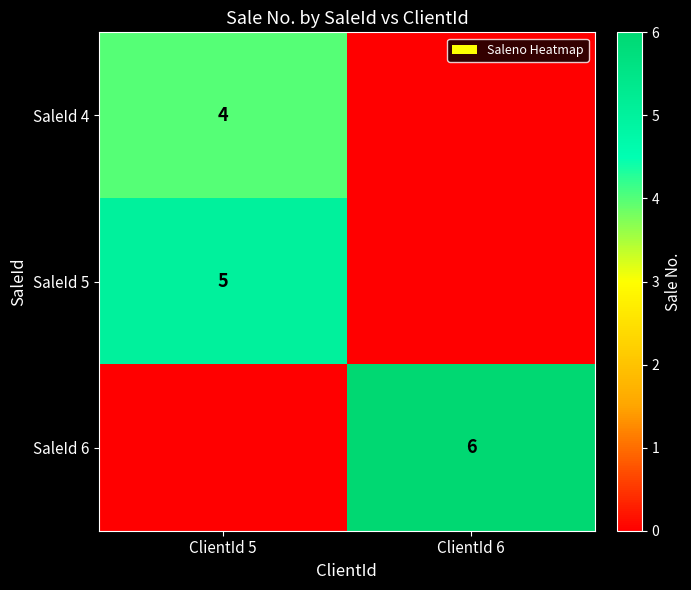

Which series has the largest total across all categories?

row_2